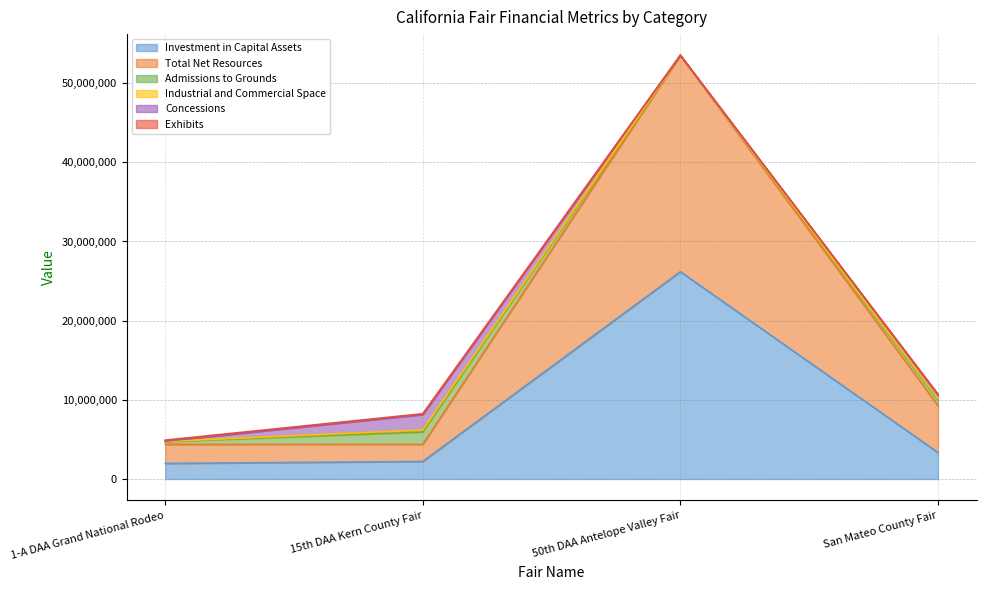

Which series has the largest total across all categories?

Total Net Resources